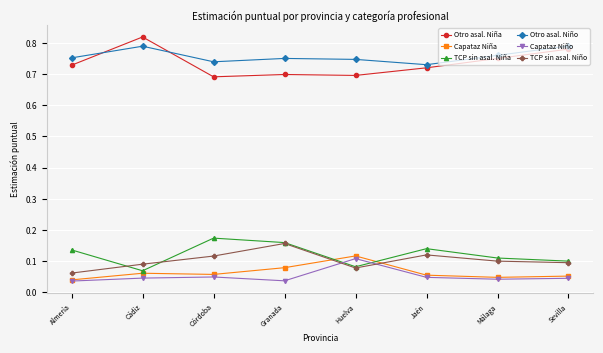

How many distinct data groups are displayed?

6